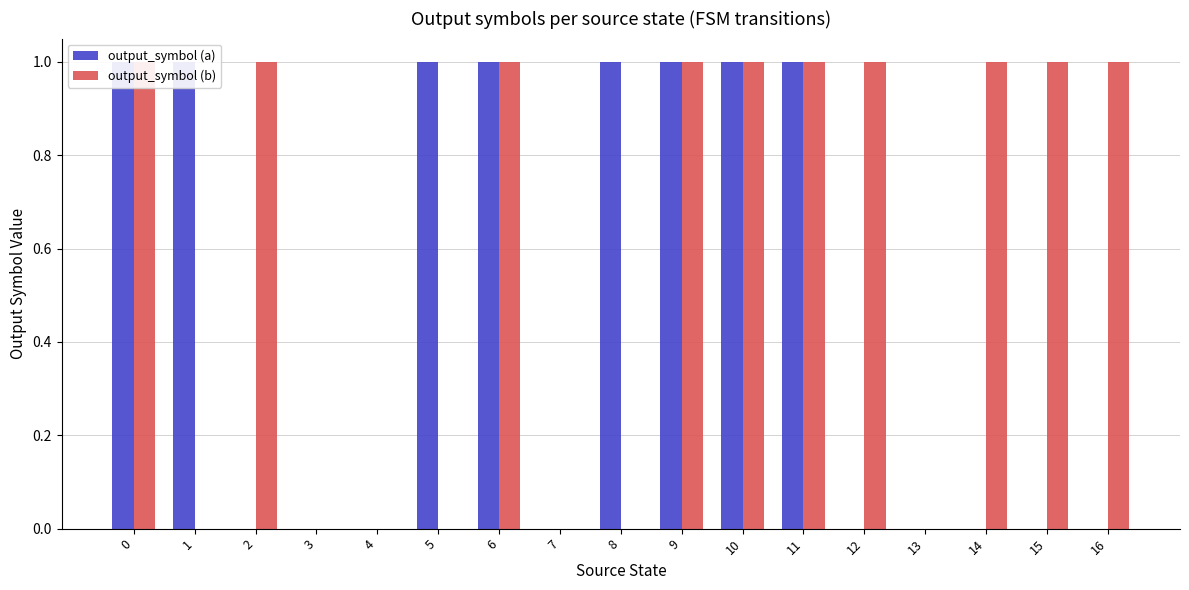

Reading right to left, list all the values displayed in this chart.

output_symbol (a): 16=0	15=0	14=0	13=0	12=0	11=1	10=1	9=1	8=1	7=0	6=1	5=1	4=0	3=0	2=0	1=1	0=1
output_symbol (b): 16=1	15=1	14=1	13=0	12=1	11=1	10=1	9=1	8=0	7=0	6=1	5=0	4=0	3=0	2=1	1=0	0=1